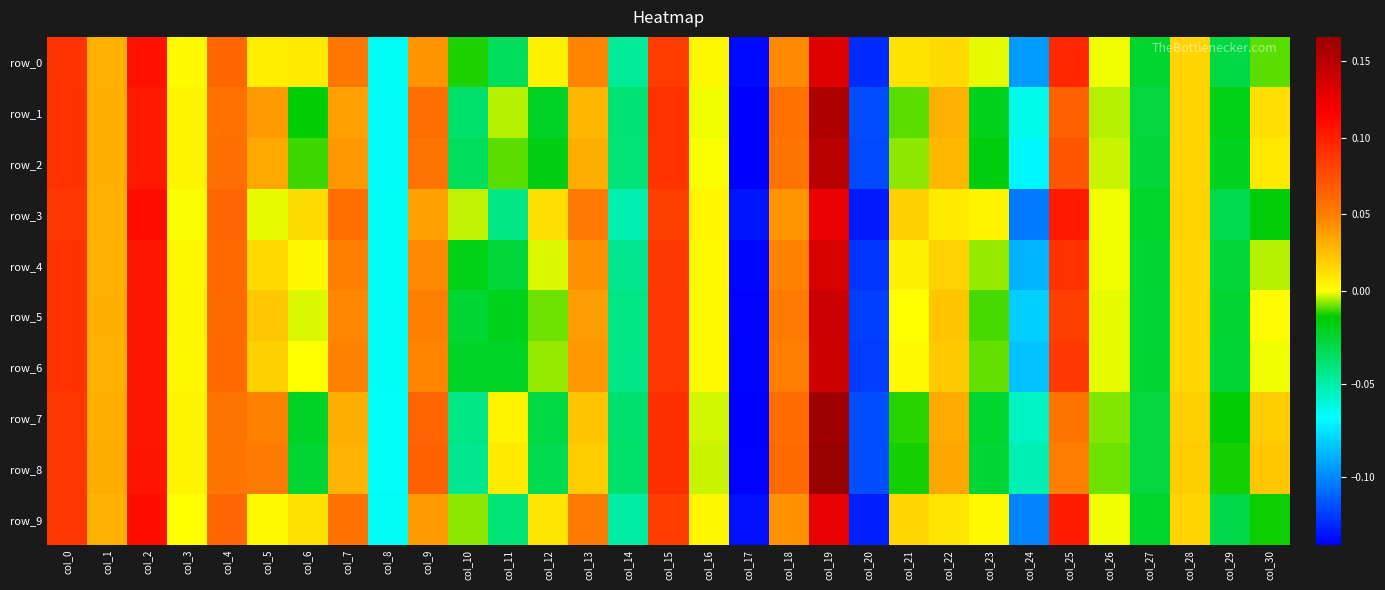

The row_1 series shows -0.0 at col_6. True or false?

False